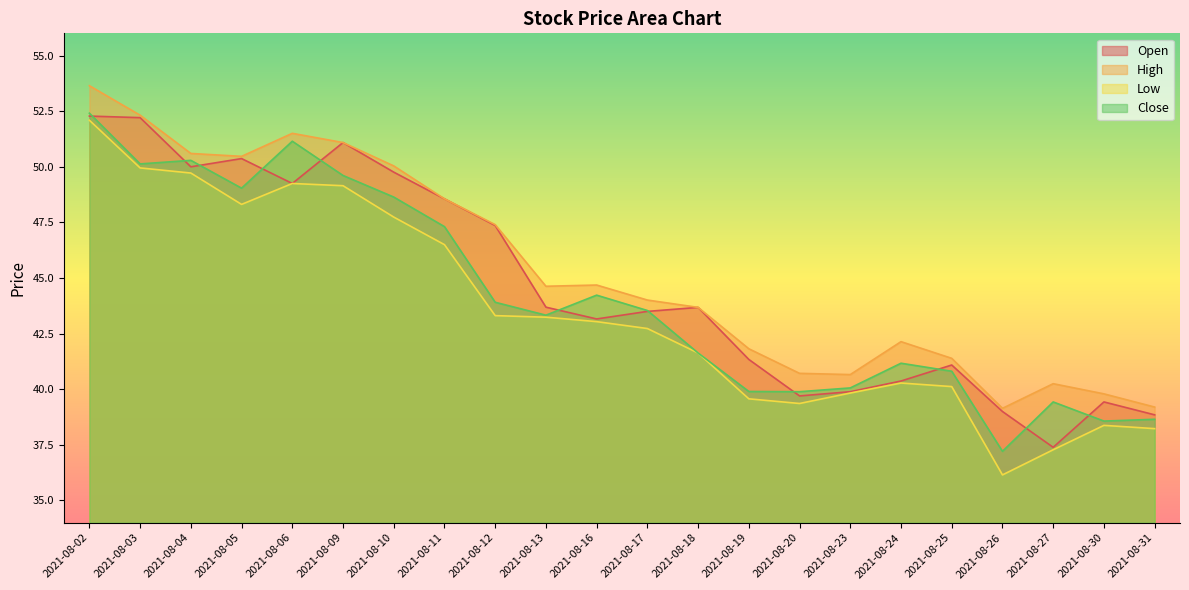

What are all the series names shown in the legend?

Open, High, Low, Close